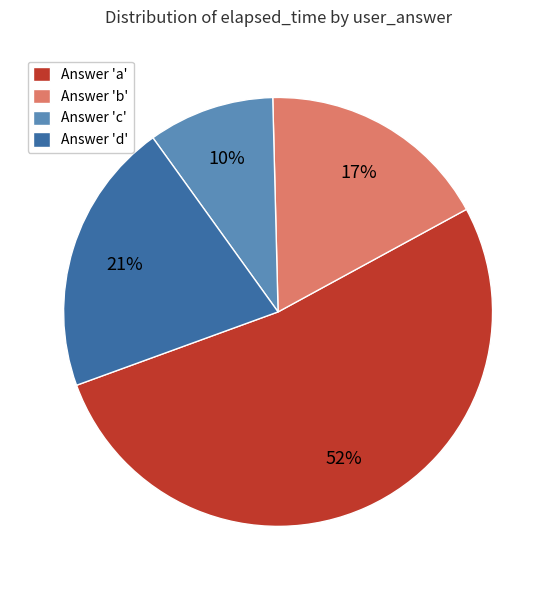

Is Answer 'a' the majority of the pie?

Yes